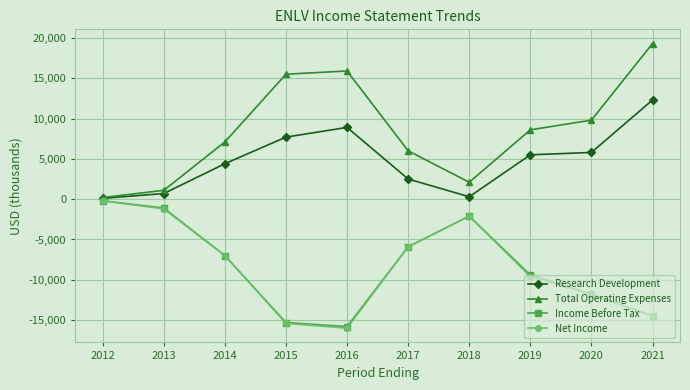

Reading right to left, list all the values displayed in this chart.

Research Development: 2021=12300	2020=5800	2019=5500	2018=300	2017=2500	2016=8900	2015=7700	2014=4400	2013=700	2012=100
Total Operating Expenses: 2021=19300	2020=9800	2019=8600	2018=2100	2017=6000	2016=15900	2015=15500	2014=7100	2013=1100	2012=200
Income Before Tax: 2021=-14500	2020=-11800	2019=-9400	2018=-2100	2017=-5900	2016=-15800	2015=-15300	2014=-7000	2013=-1100	2012=-200
Net Income: 2021=-14500	2020=-11800	2019=-9600	2018=-2100	2017=-5900	2016=-16000	2015=-15400	2014=-7000	2013=-1200	2012=-200